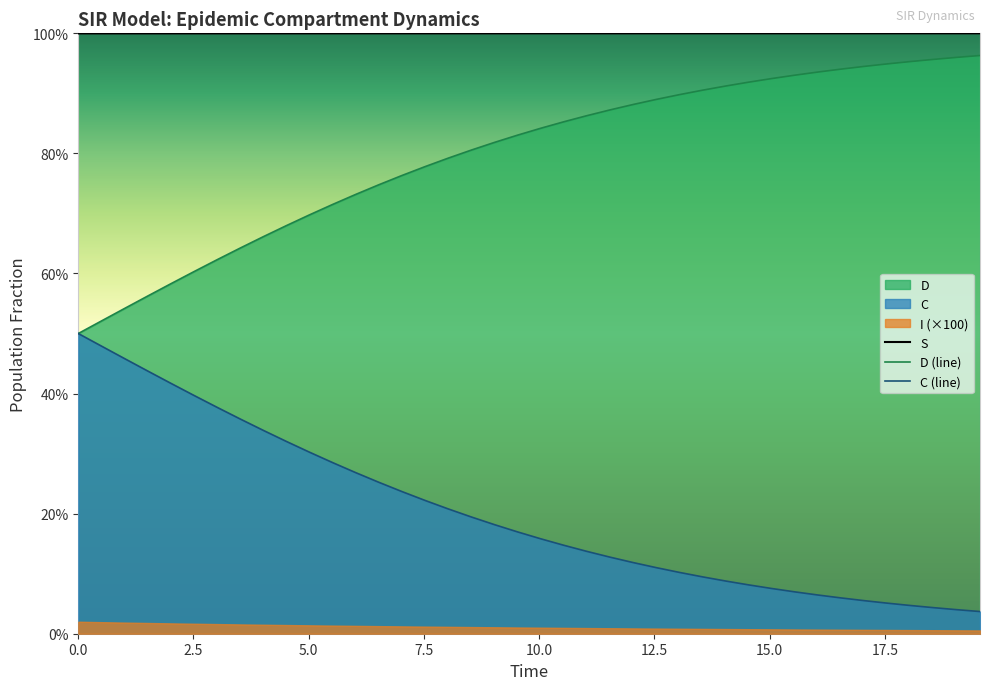

What is the highest value of the S series?

1.0